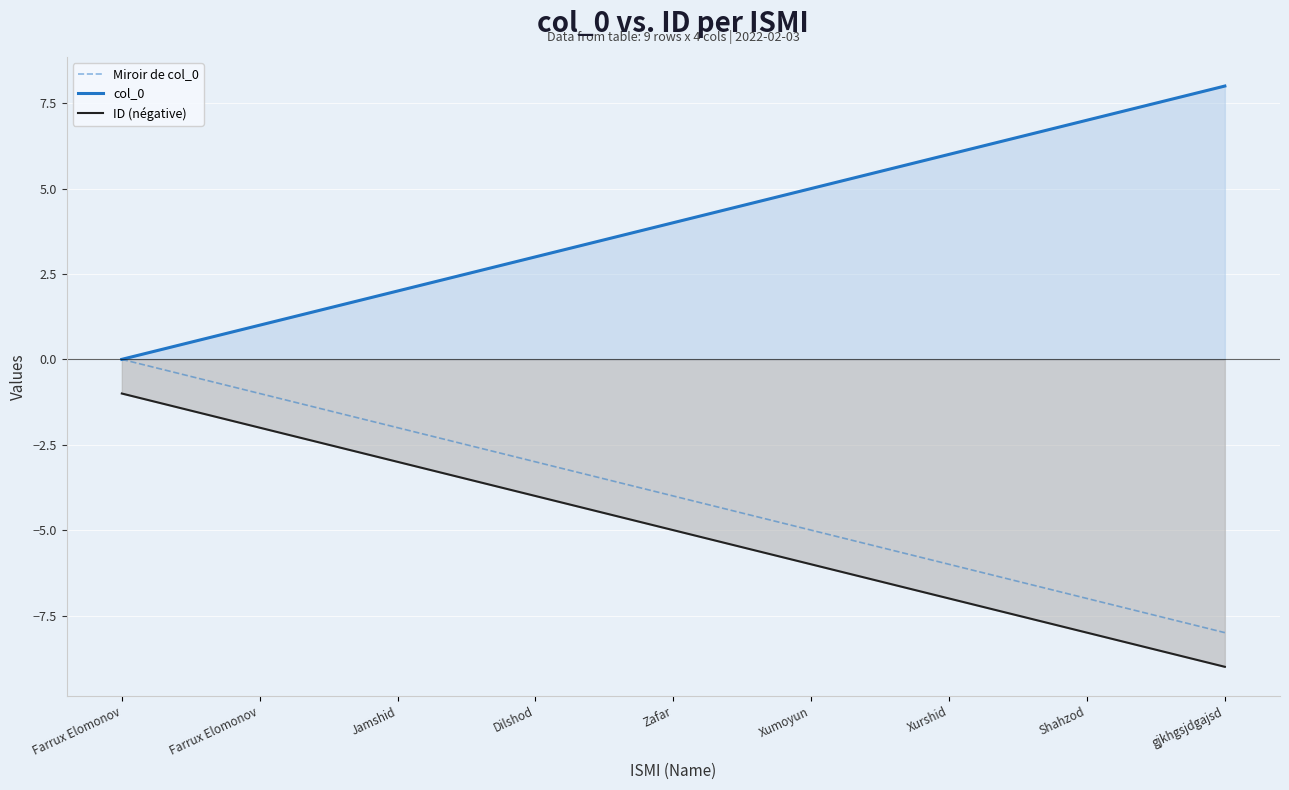

Reading left to right, transcribe all the data shown in this chart.

Miroir de col_0: 0	-1	-2	-3	-4	-5	-6	-7	-8
col_0: 0	1	2	3	4	5	6	7	8
ID (négative): -1	-2	-3	-4	-5	-6	-7	-8	-9